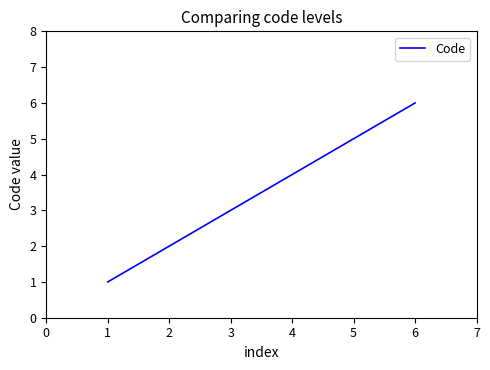

What is the difference between the second highest and second lowest values?

3